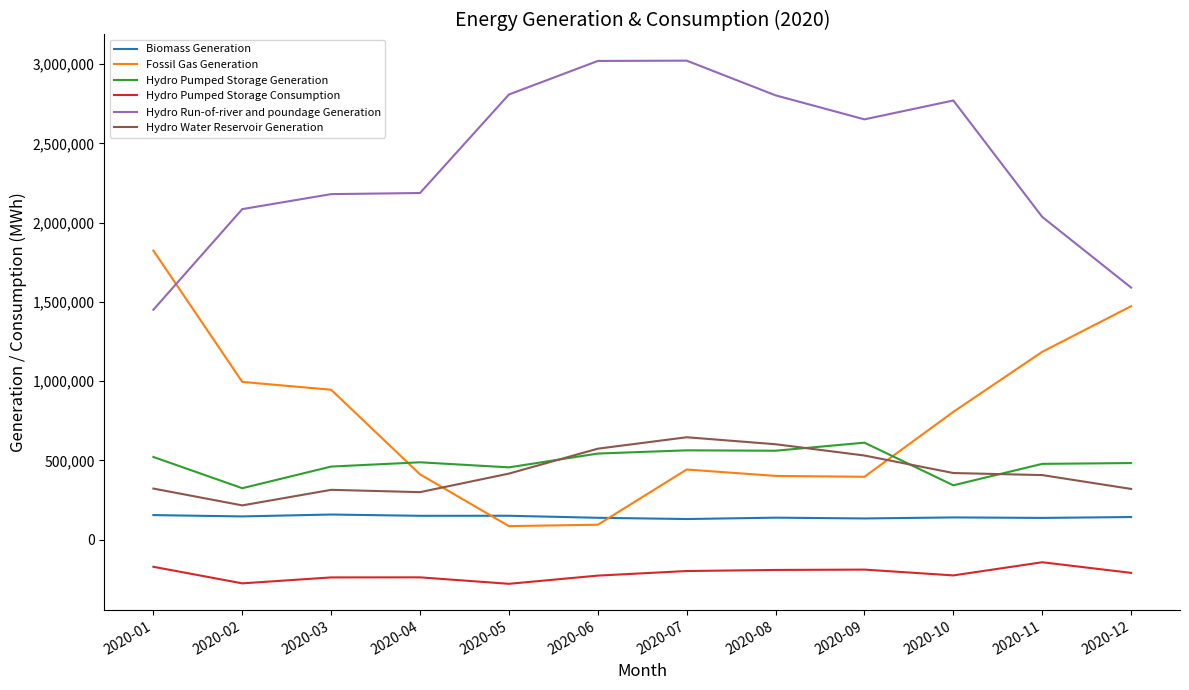

True or false: Hydro Run-of-river and poundage Generation and Hydro Pumped Storage Generation intersect in this chart.

False